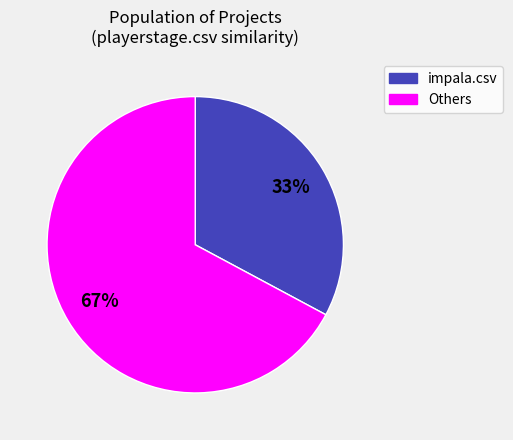

To the nearest percent, what is the average slice percentage?

50%